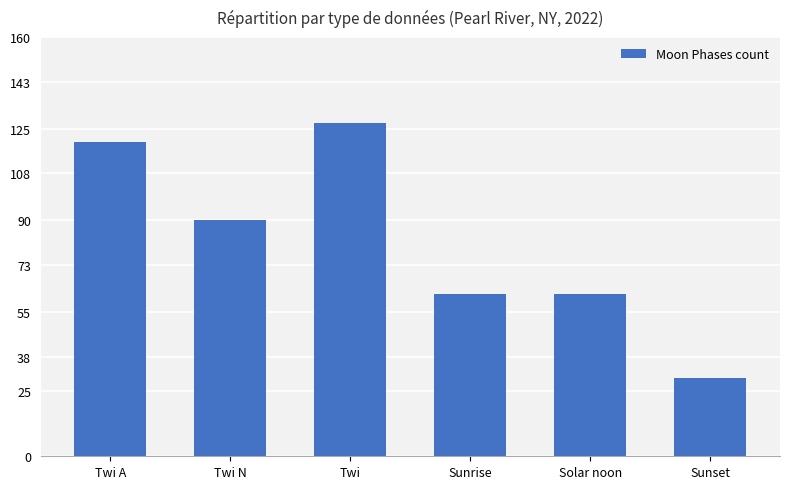

What is the label of the 4th bar from the right?

Twi